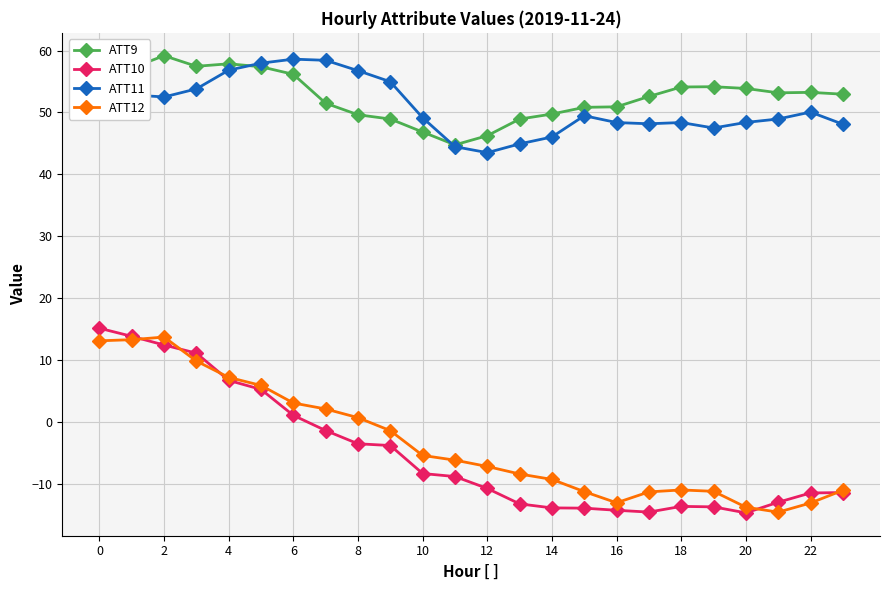

What is the highest value of the ATT12 series?

13.7